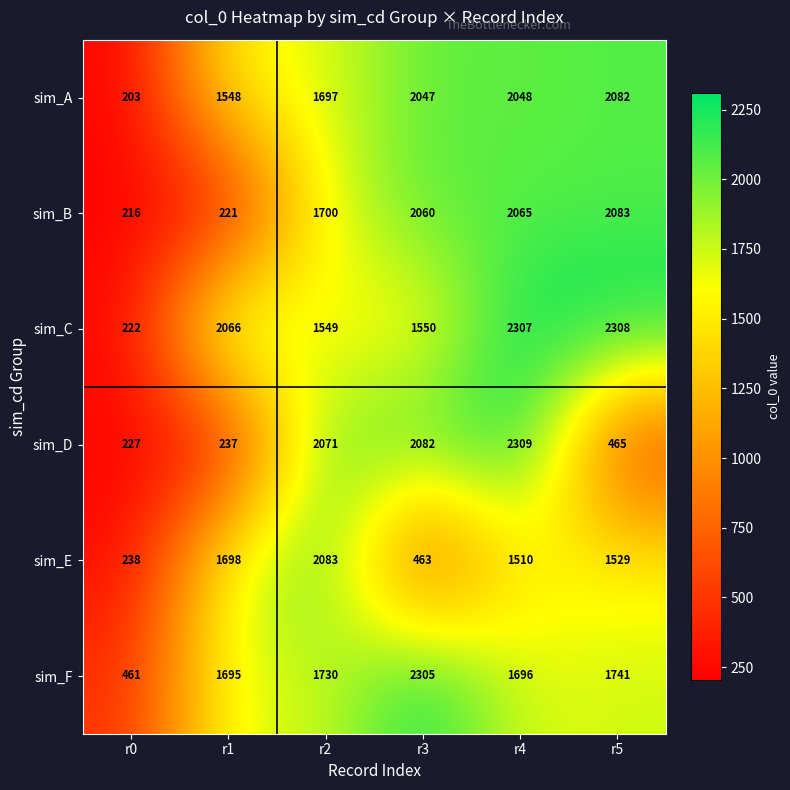

Is it true that sim_E equals 807 at r2?

False